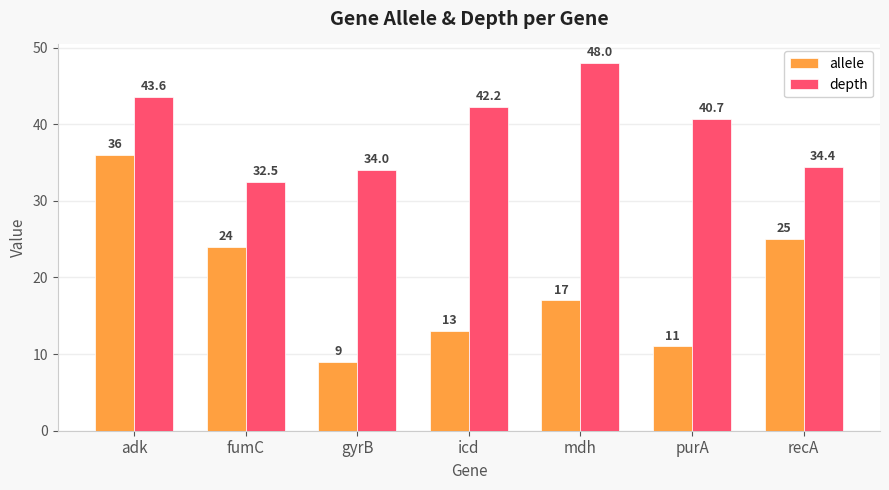

Between gyrB and icd, which series saw the biggest shift?

depth